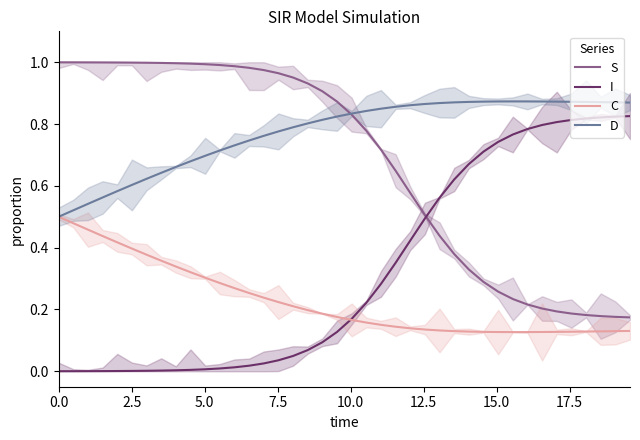

Which series has the largest range (max minus min)?

S